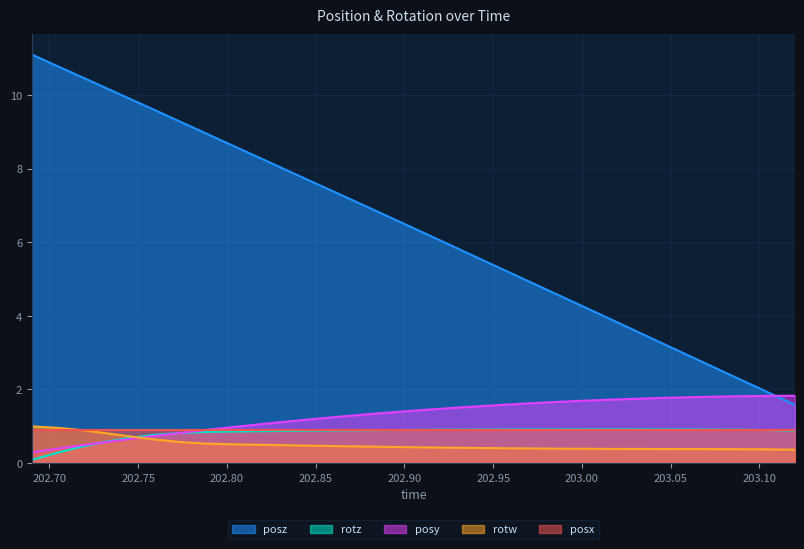

Which series has the largest range (max minus min)?

posz